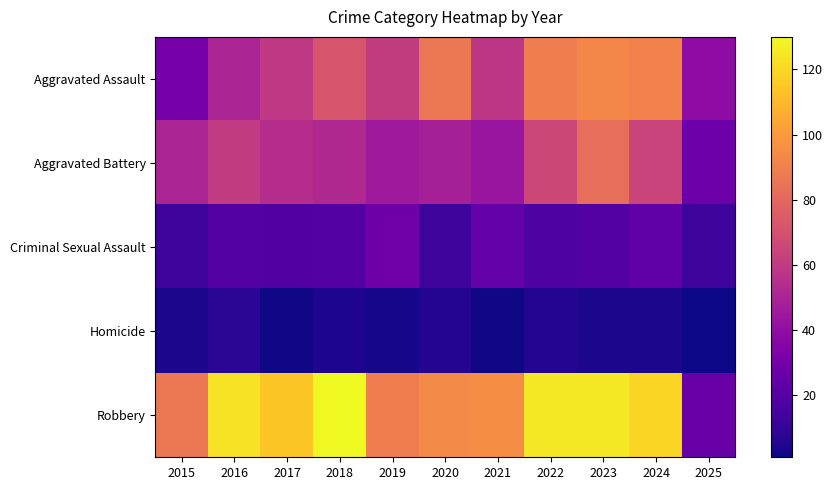

What is the total value across all series at 2023?

325